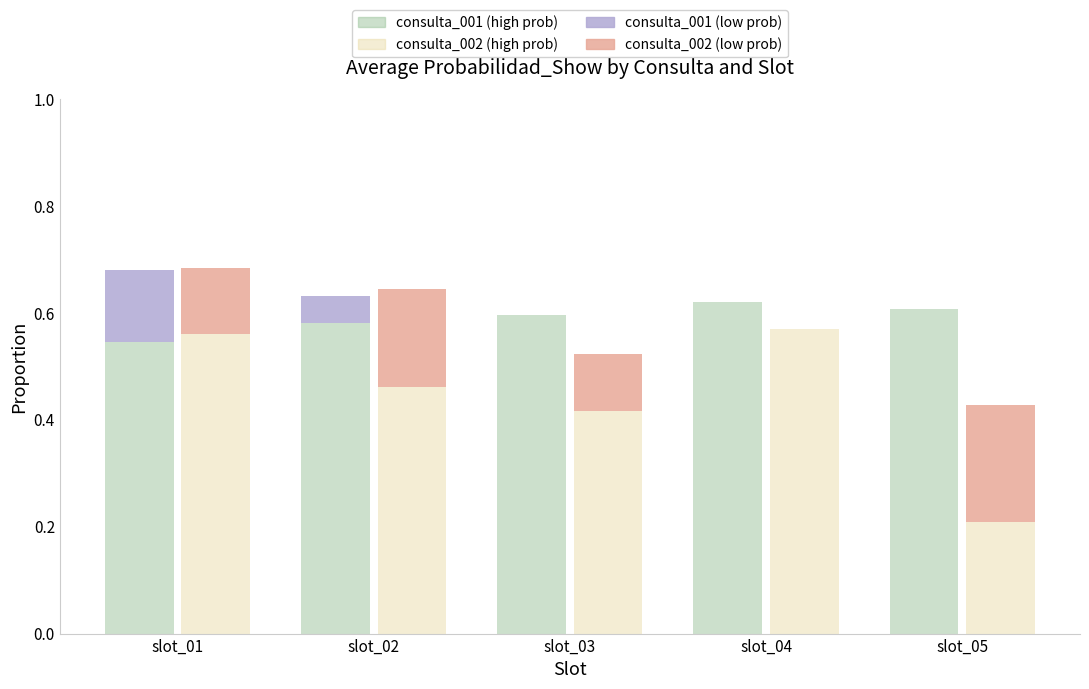

Rank the series at slot_04 from lowest to highest value.

consulta_001 (low prob), consulta_002 (low prob), consulta_002 (high prob), consulta_001 (high prob)